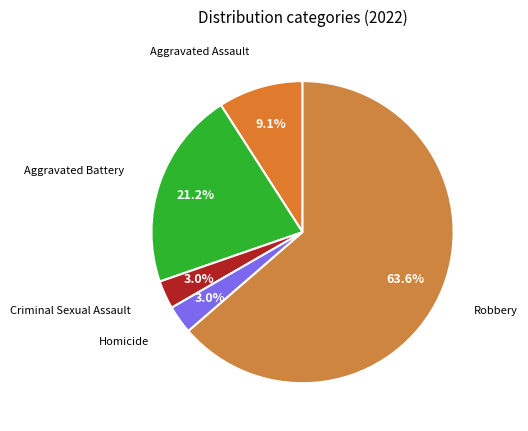

What is the largest slice in the pie chart?

Robbery